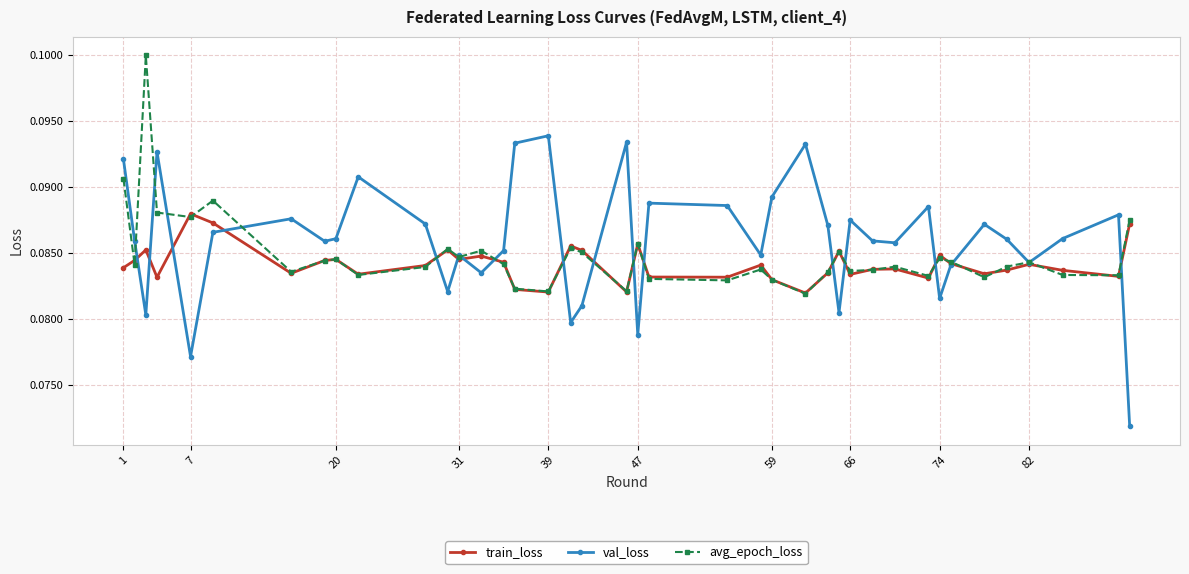

List the series in order of their peak value, lowest first.

train_loss, val_loss, avg_epoch_loss